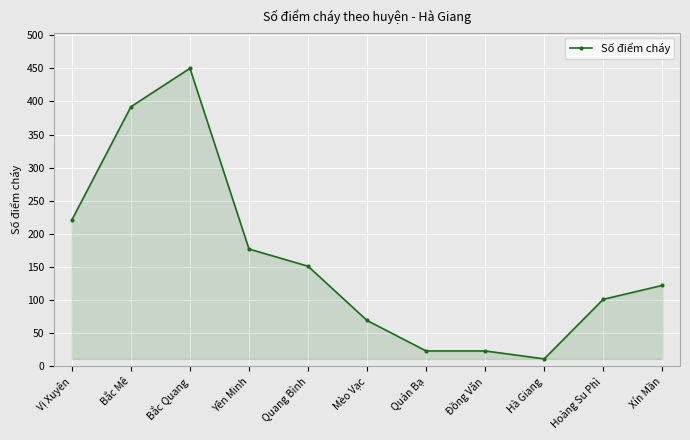

Does the chart have visible grid lines?

Yes